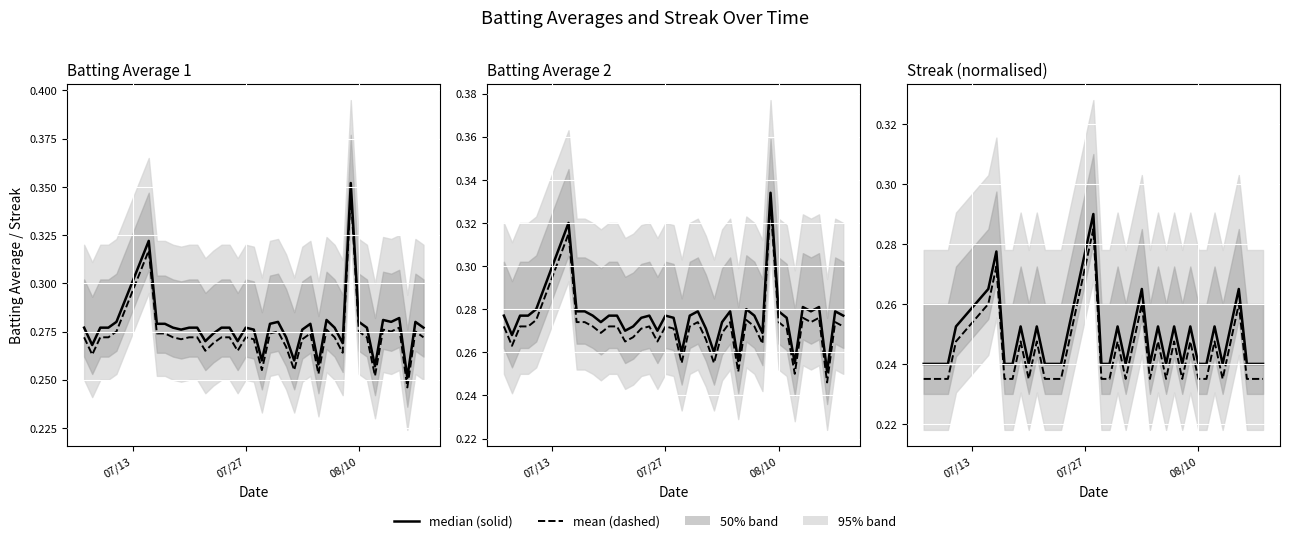

Which series has the widest spread of values?

mean (dashed)